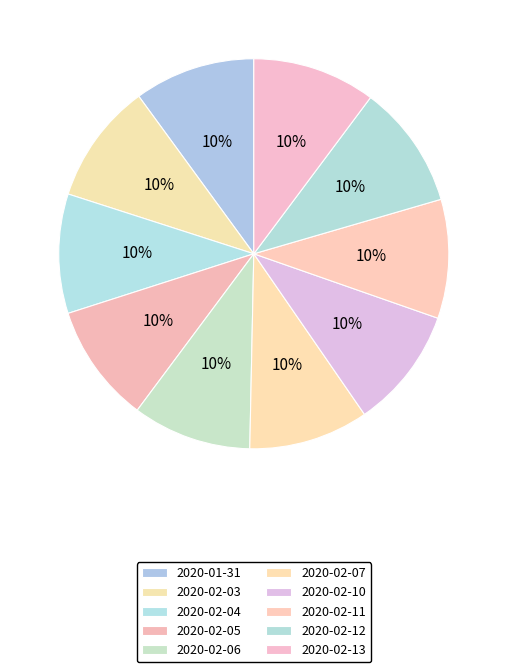

Which category has the biggest portion of the pie?

2020-02-12